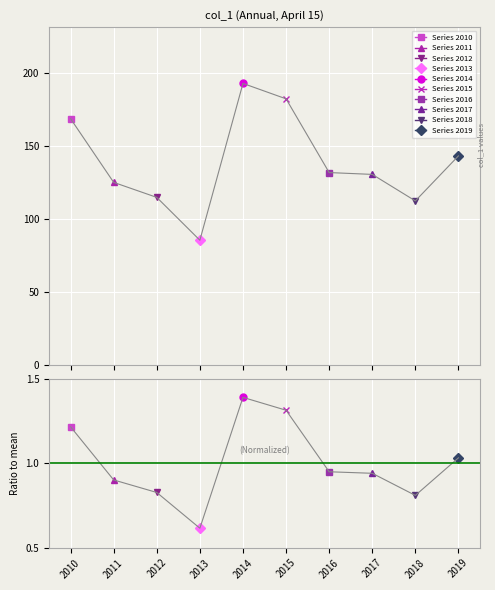

What is the difference between the values at 2018 and 2011?

12.7